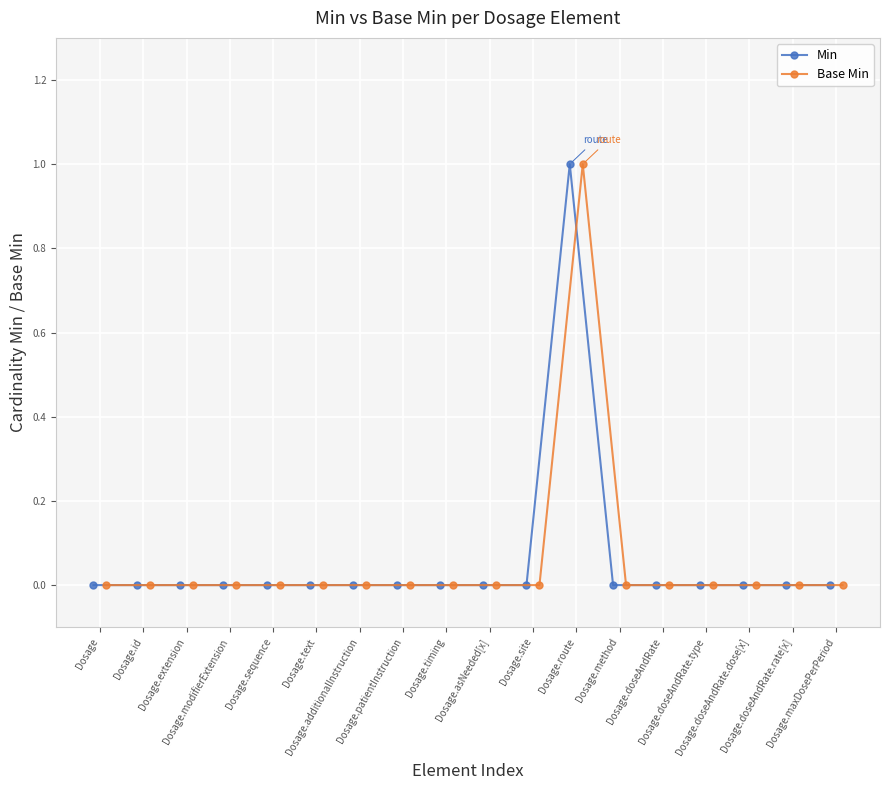

Which series has the largest range (max minus min)?

Min